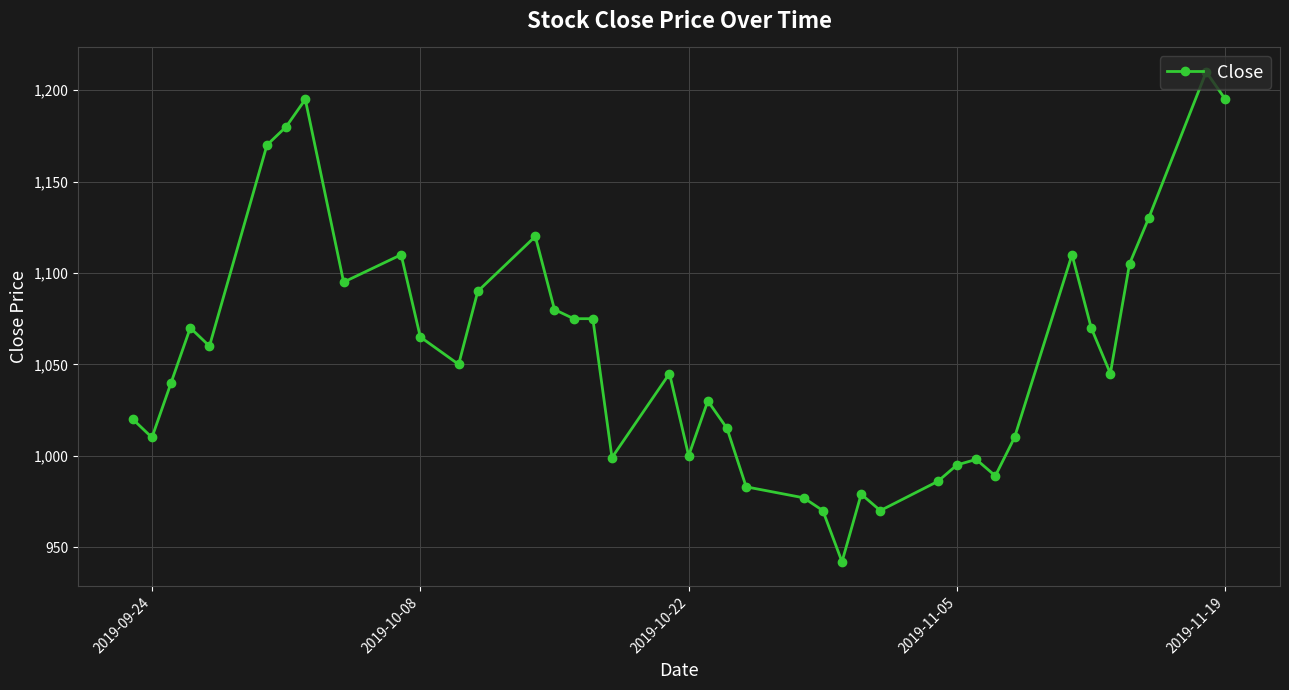

How many data points are less than 1050?

20